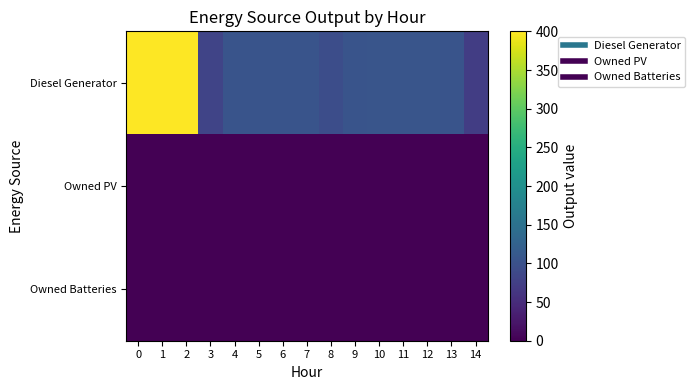

What is the difference between the highest and lowest values at 8?

94.0